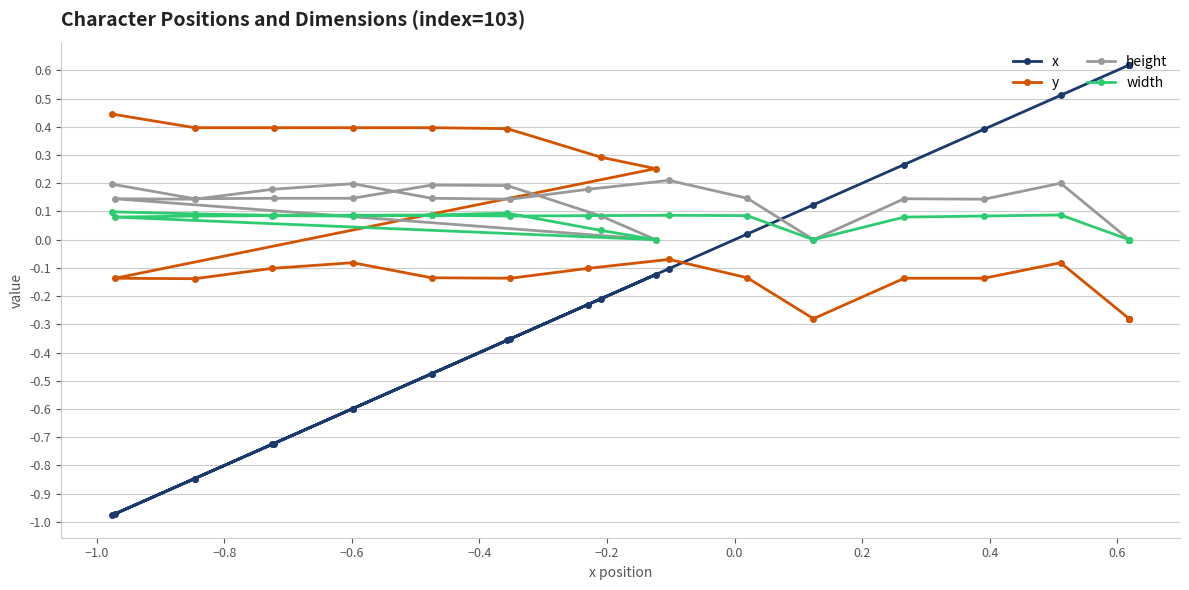

How many lines are shown in the chart?

4